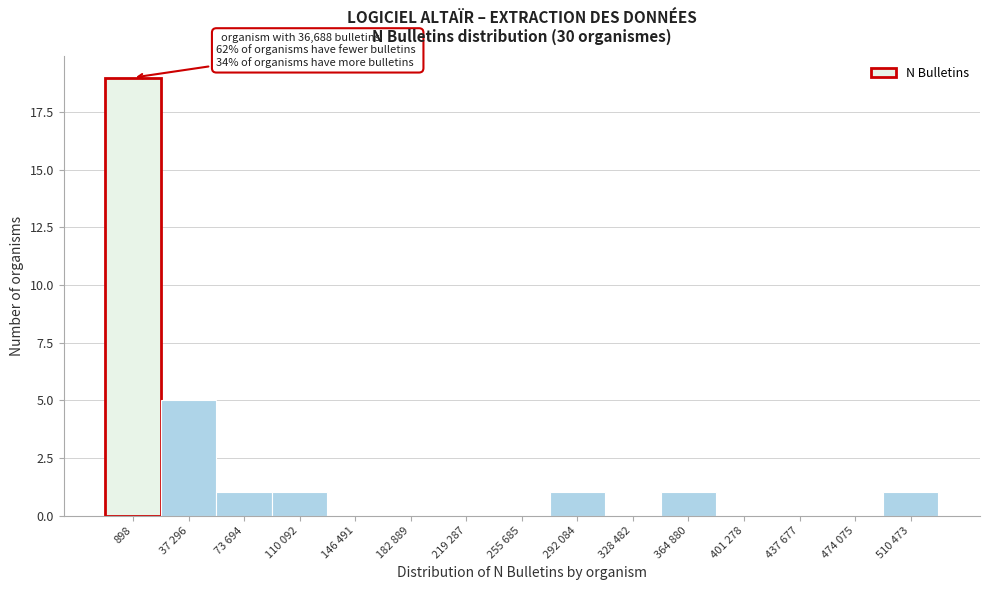

Reading left to right, list all the values displayed in this chart.

898=19	37 296=5	73 694=1	110 092=1	146 491=0	182 889=0	219 287=0	255 685=0	292 084=1	328 482=0	364 880=1	401 278=0	437 677=0	474 075=0	510 473=1